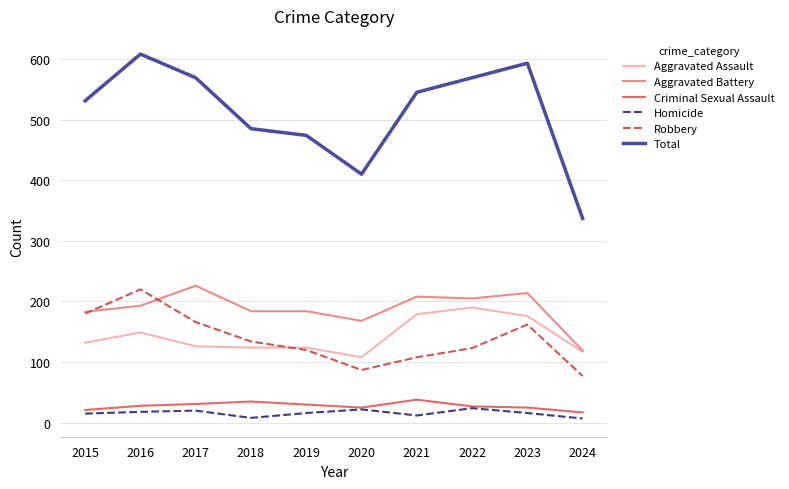

Which series has the largest total across all categories?

Total